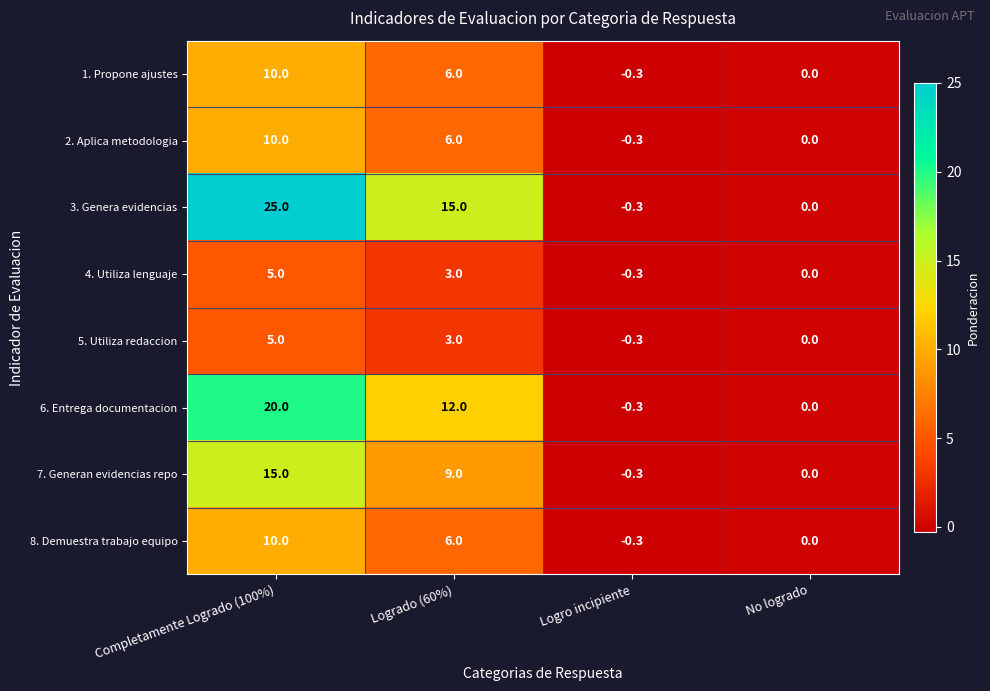

Is it true that 3. Genera evidencias equals 0.0 at No logrado?

True